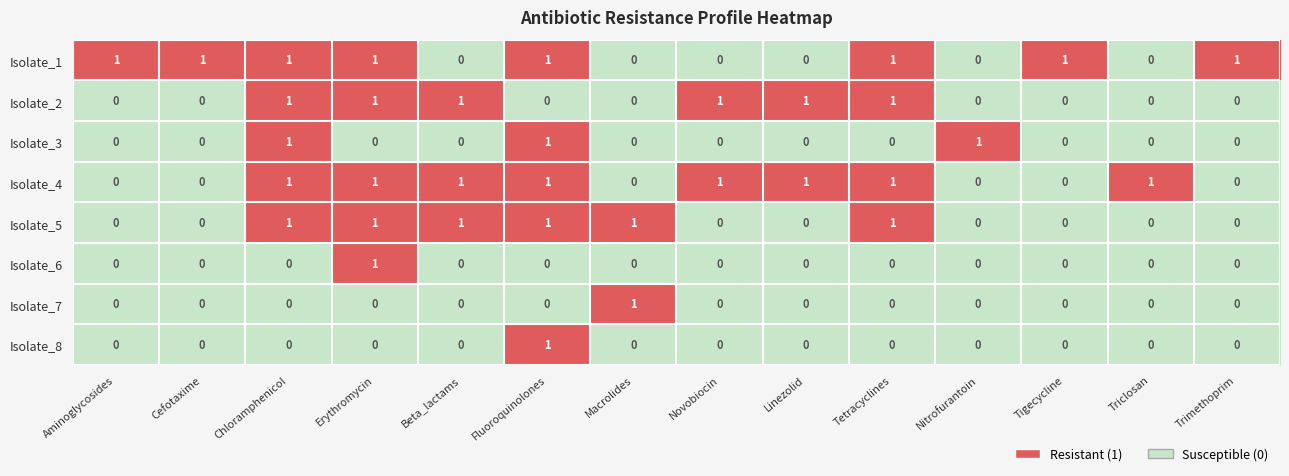

Count the Isolate_7 values in the range 0 to 1.

14